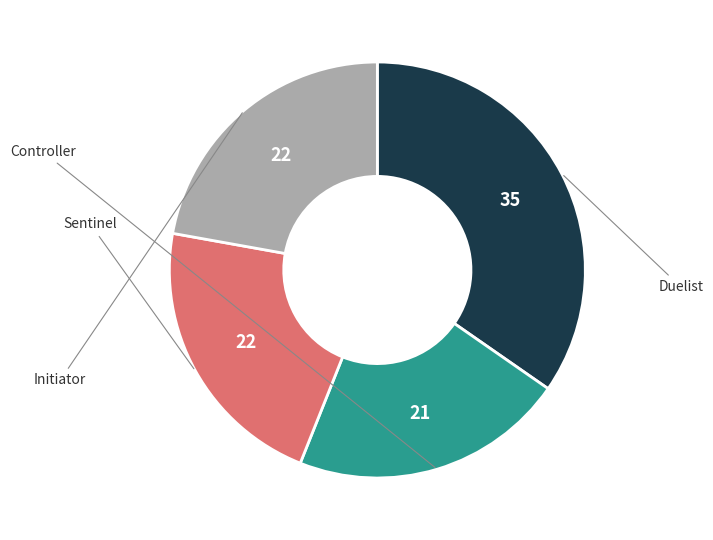

Is there any slice that represents more than half of the pie?

No